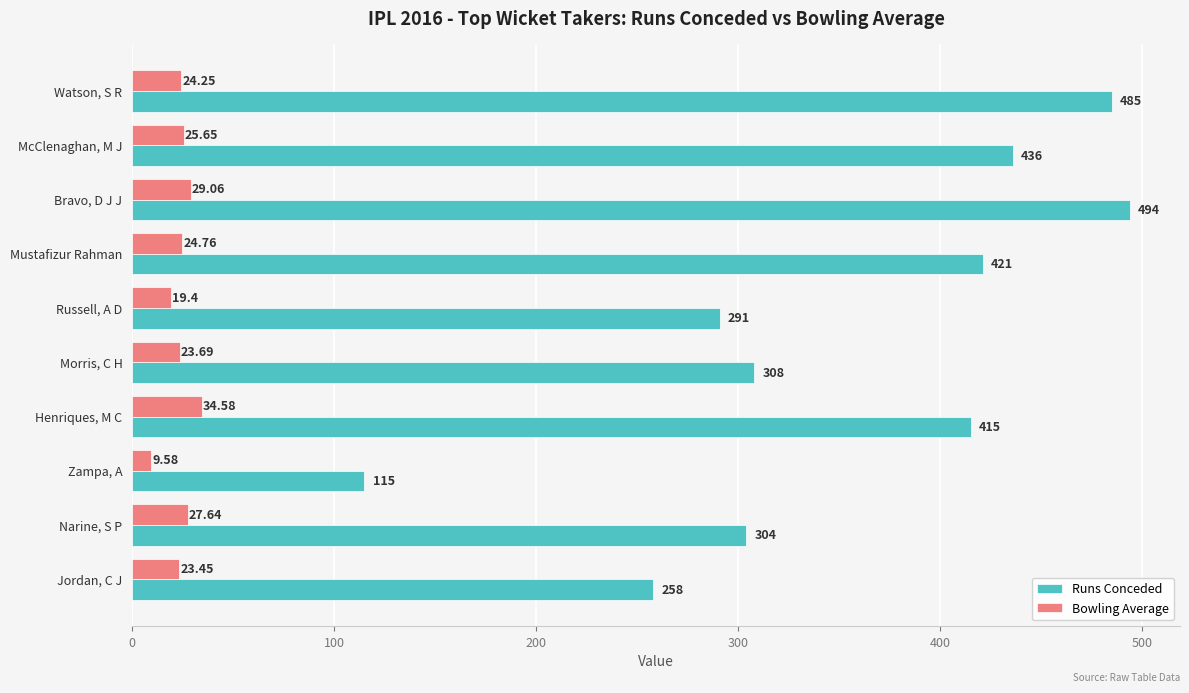

List the series in order of their peak value, lowest first.

Bowling Average, Runs Conceded